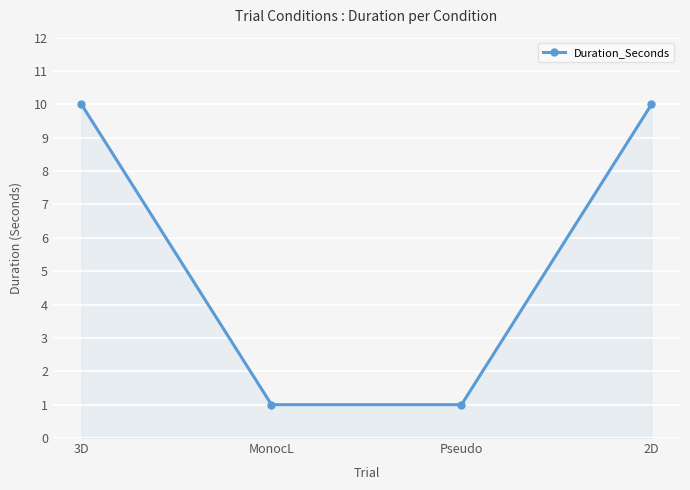

What is the minimum value shown in the chart?

1